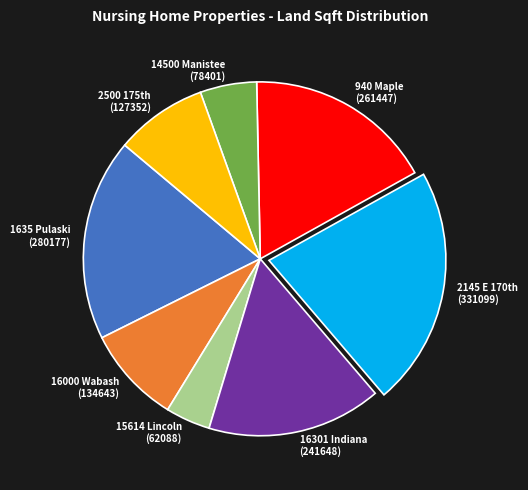

Combined, do 14500 Manistee (78401) and 16000 Wabash (134643) account for over 50%?

No